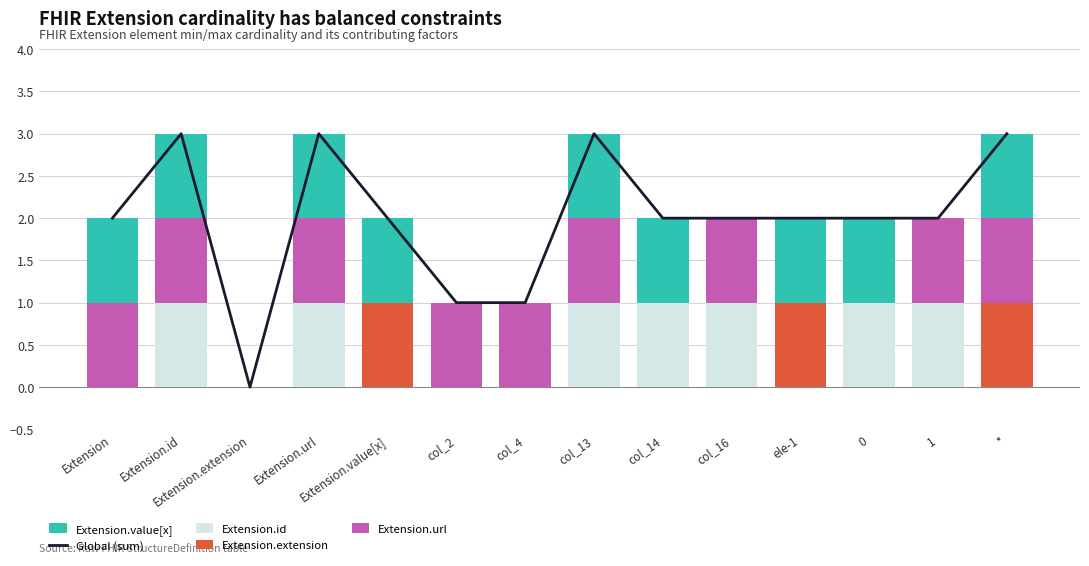

Is it true that Extension.id equals 1 at 0?

True